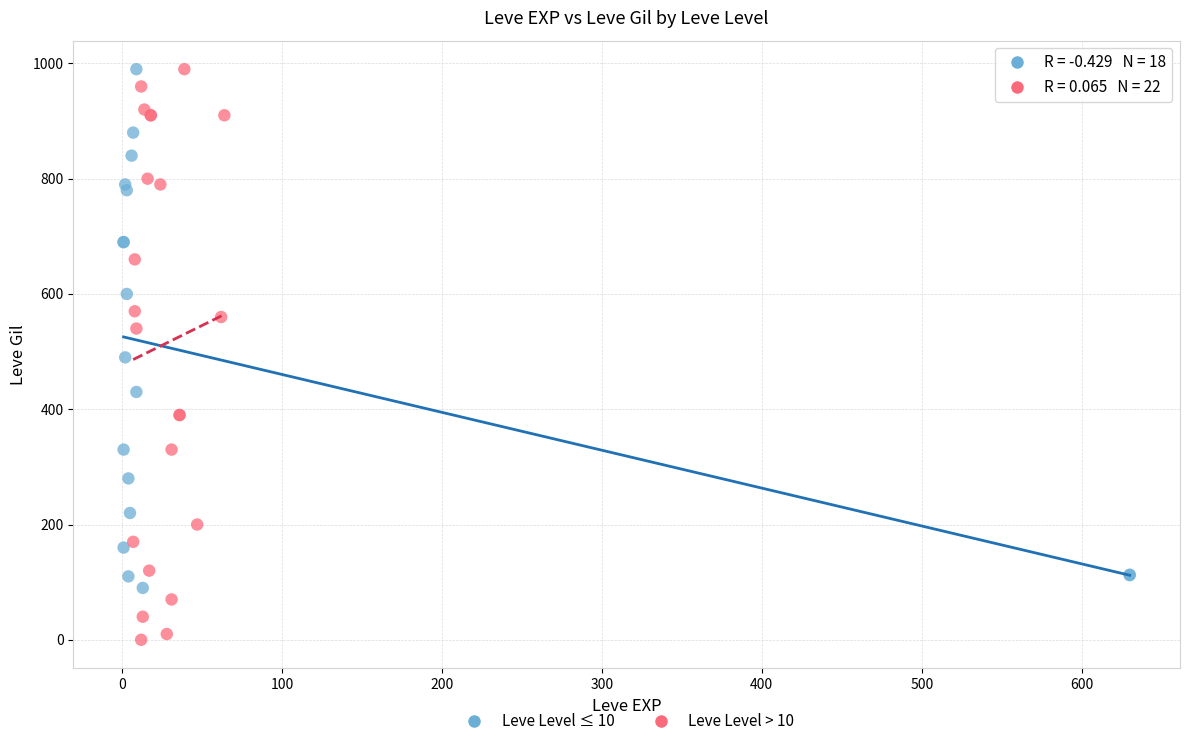

Which series has the largest Y range (max minus min)?

Leve Level > 10